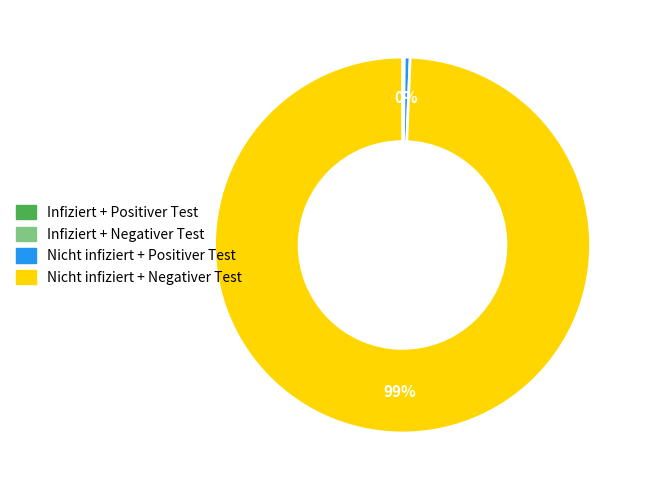

True or false: Nicht infiziert + Positiver Test accounts for 0% of the total.

True